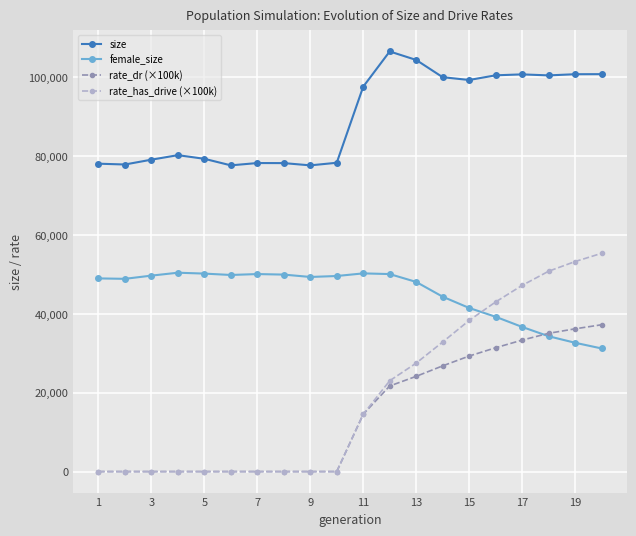

True or false: female_size has more than 1 points higher than both neighbors.

True